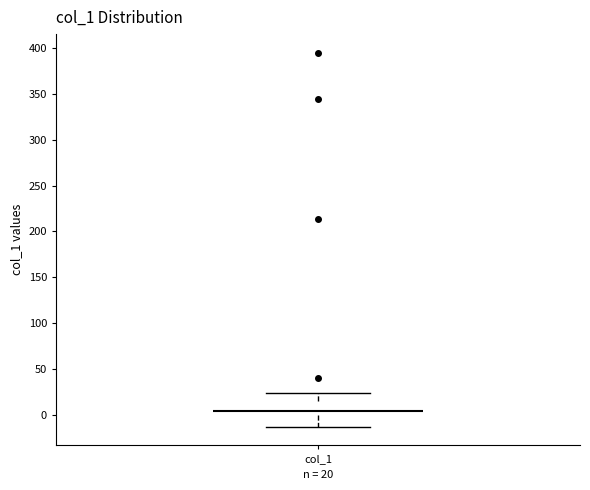

Read this box plot against the y-axis: the position of the median line, the range covered by the box, and the ends of both whiskers. The values are not printed on the chart, so give them approximately, as read against the axis.

median 5, box 0 to 15, whiskers -15 to 25